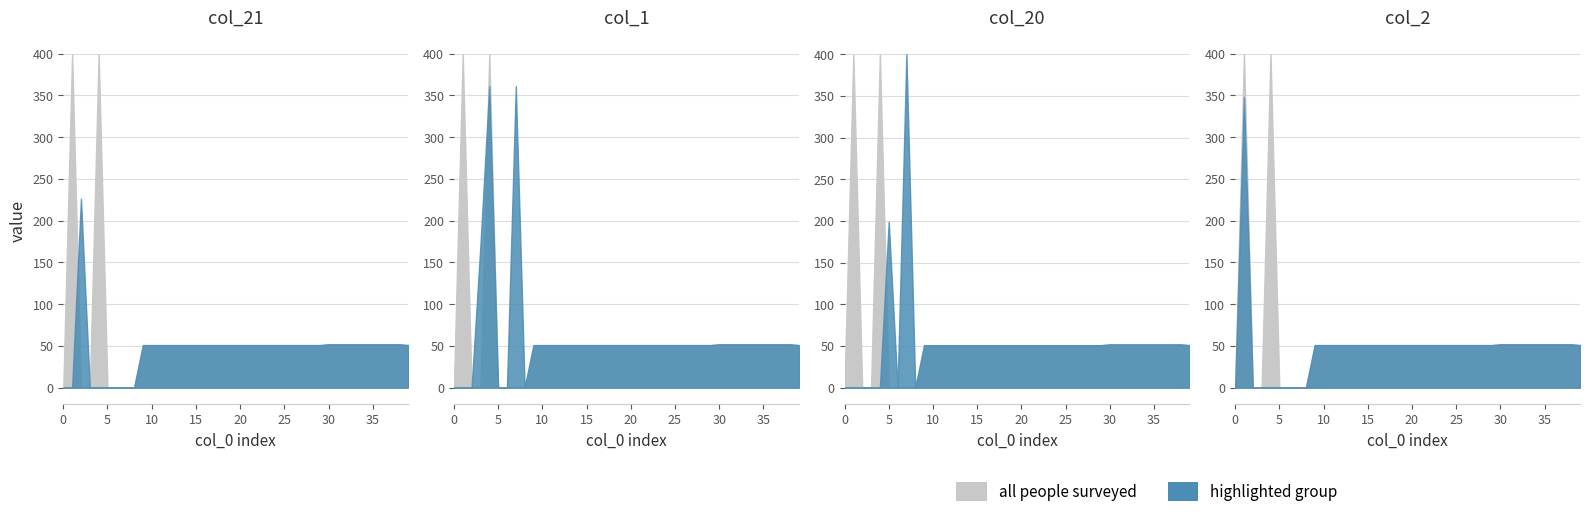

After their last crossing, which series has the higher values: col_2 or col_21?

col_2